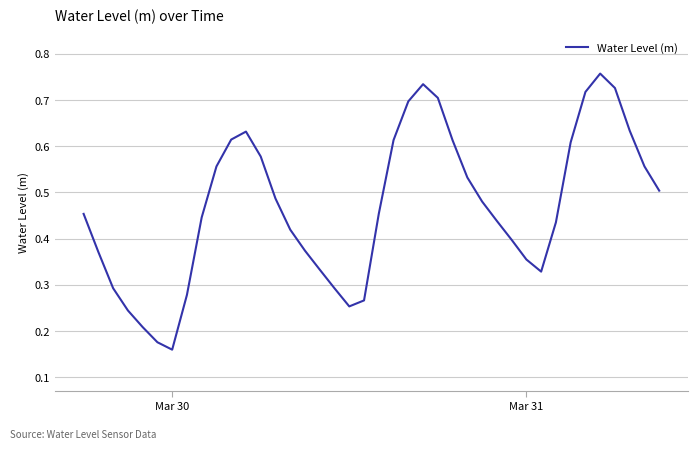

What is the sum of all values?

18.7